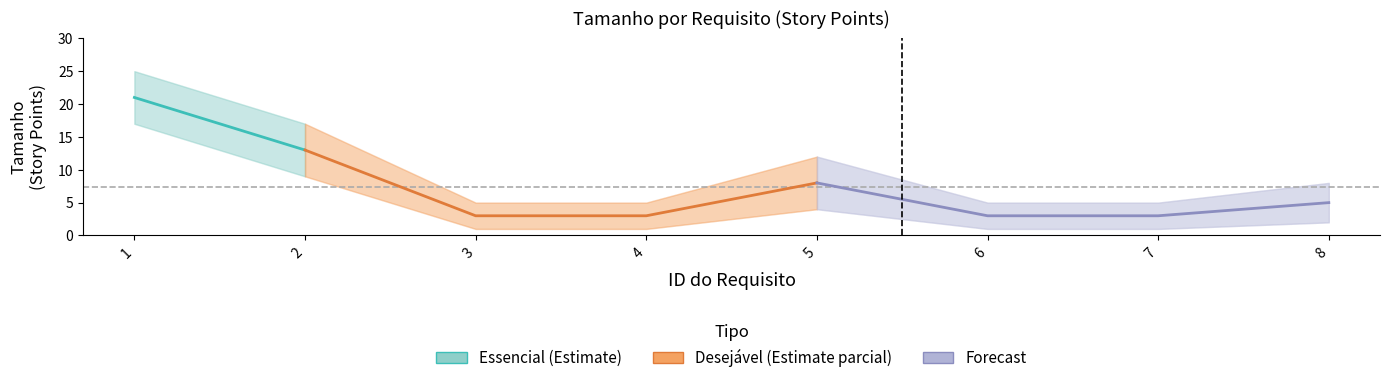

Which category has the lowest value in the tamanho series?

3